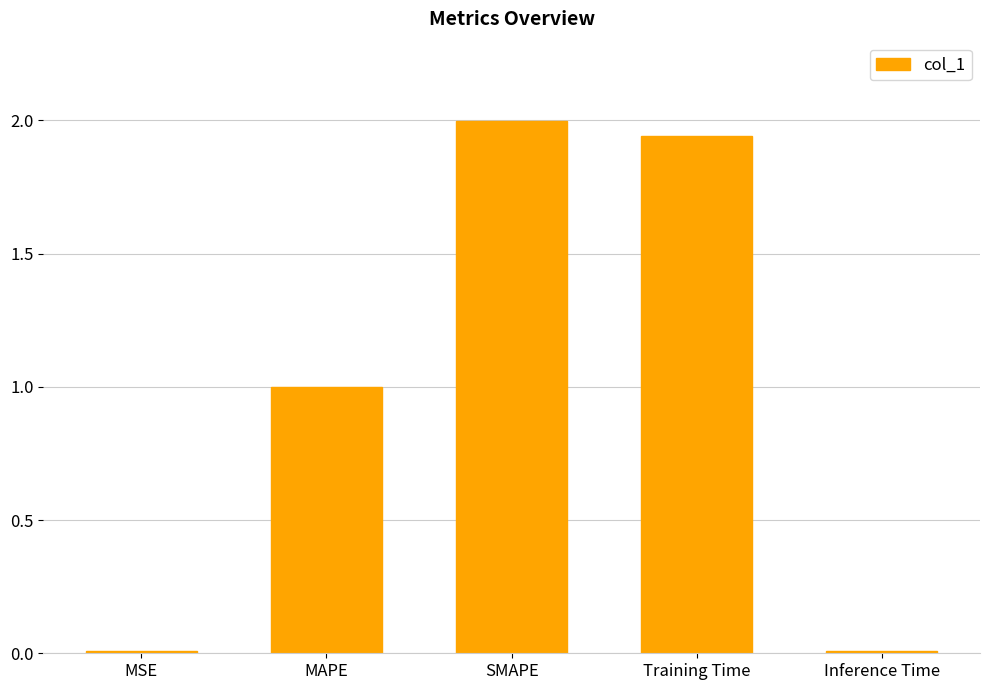

Are the bars horizontal?

No